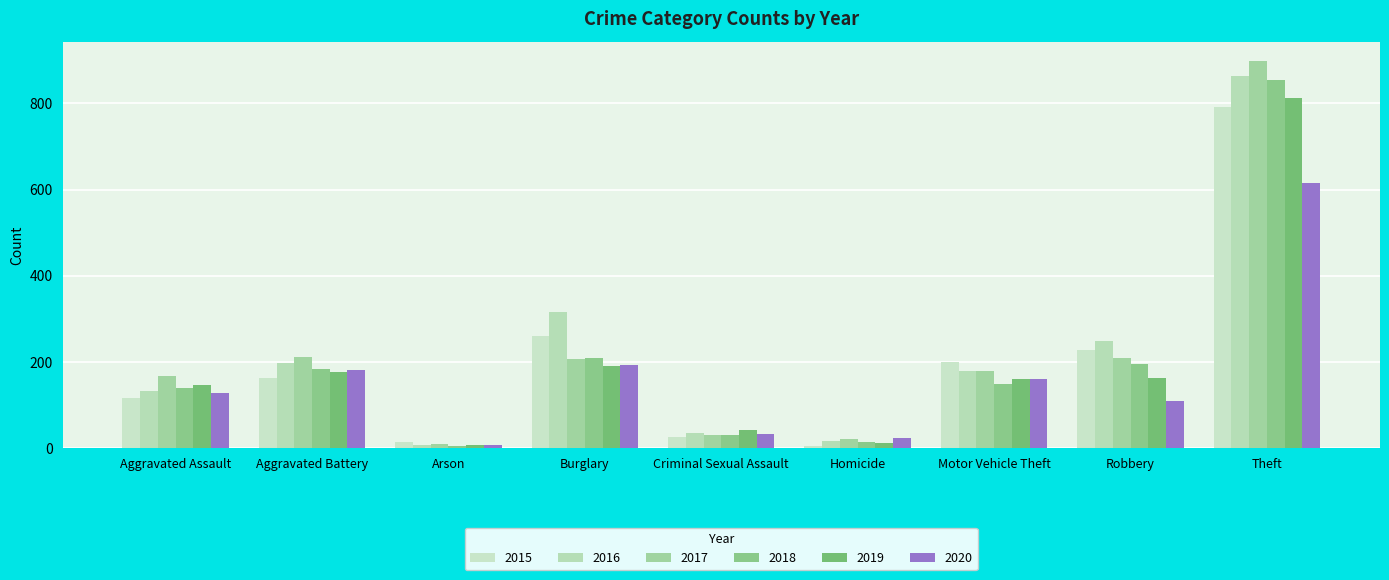

What is the spread (max minus min) of values at Theft?

284